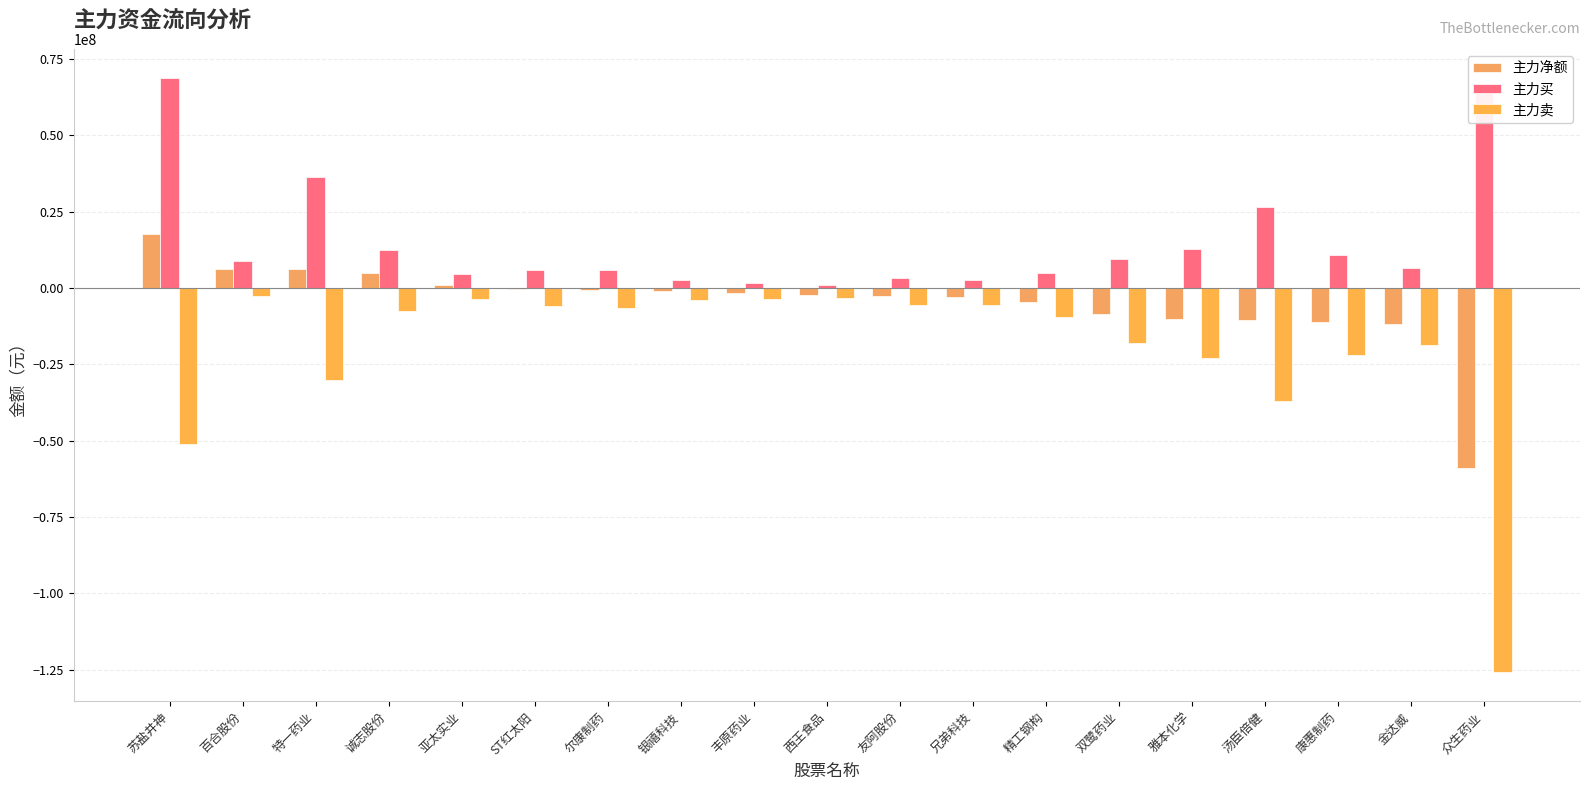

How many distinct data groups are displayed?

3